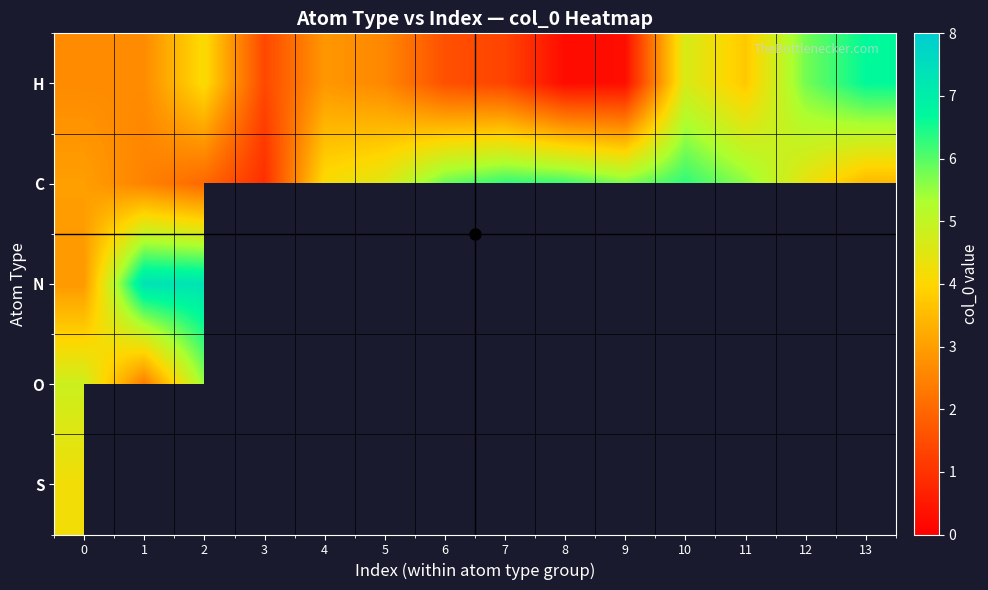

What is the maximum value shown in the chart?

7.3